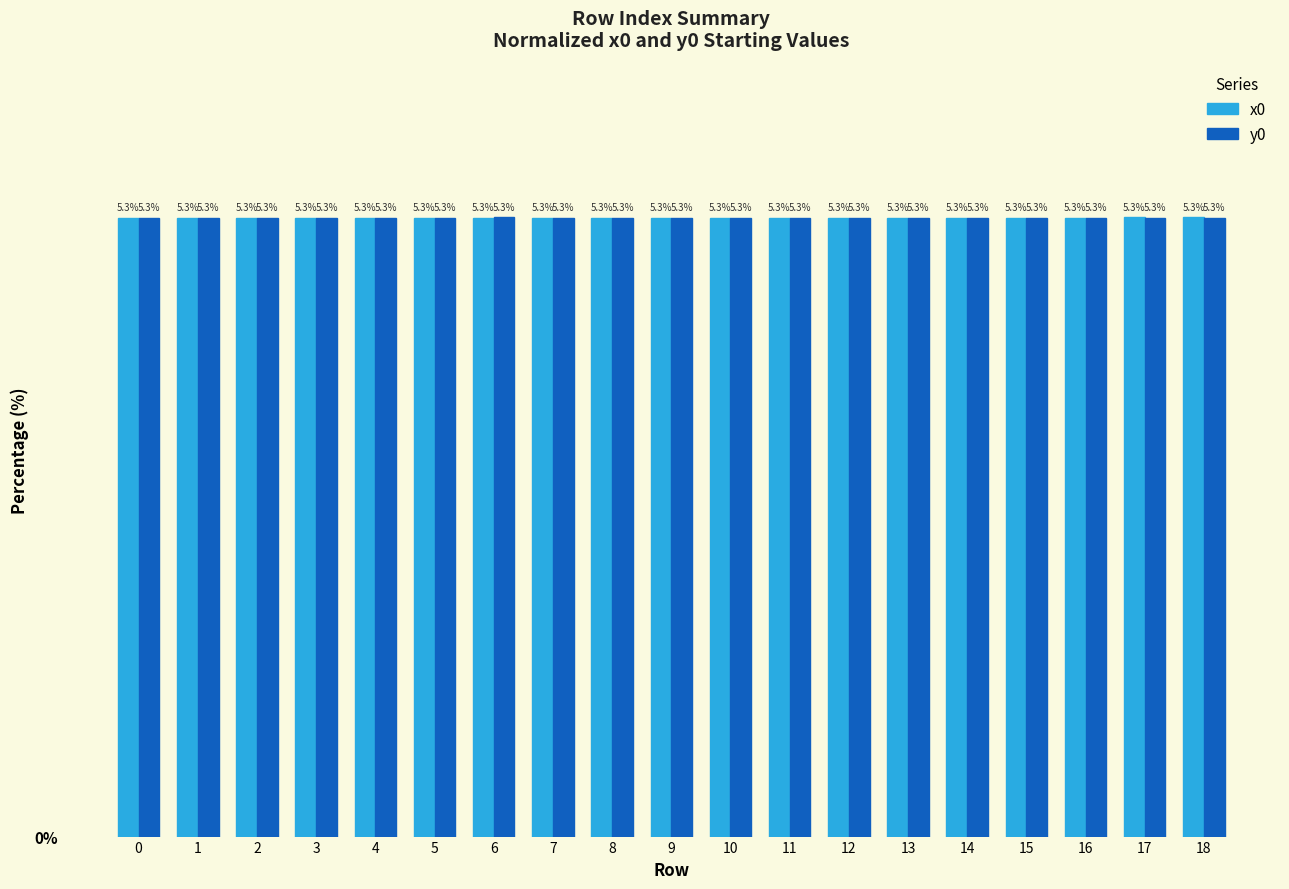

At how many categories does at least one series exceed 5?

19